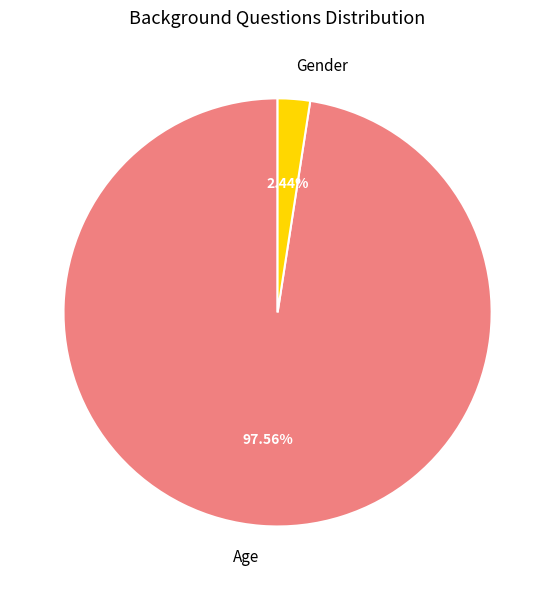

What percentage do Age and Gender together represent?

100.0%